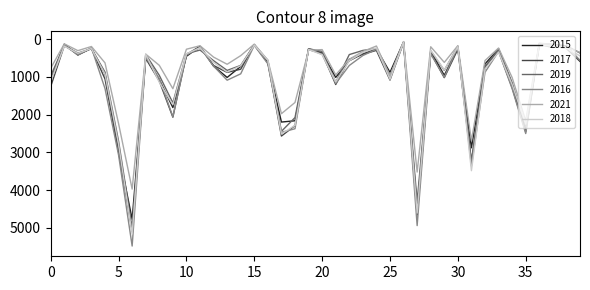

What is the difference between the maximum and minimum values in the 2019 series?

4932